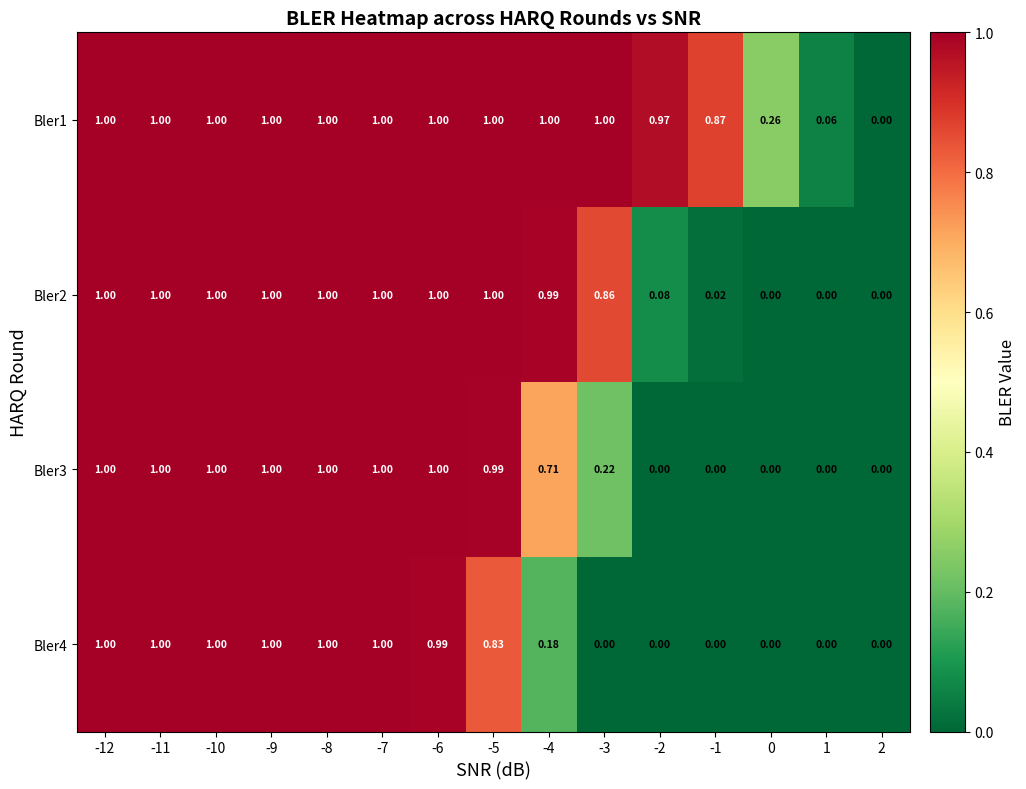

Is the value of Bler3 at -3 greater than the value of Bler4 at -4?

Yes